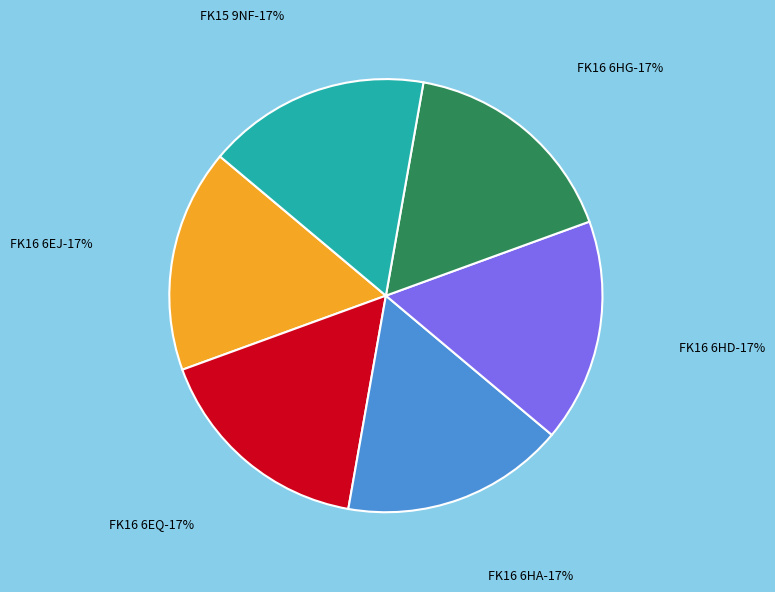

How many segments does this pie chart have?

6